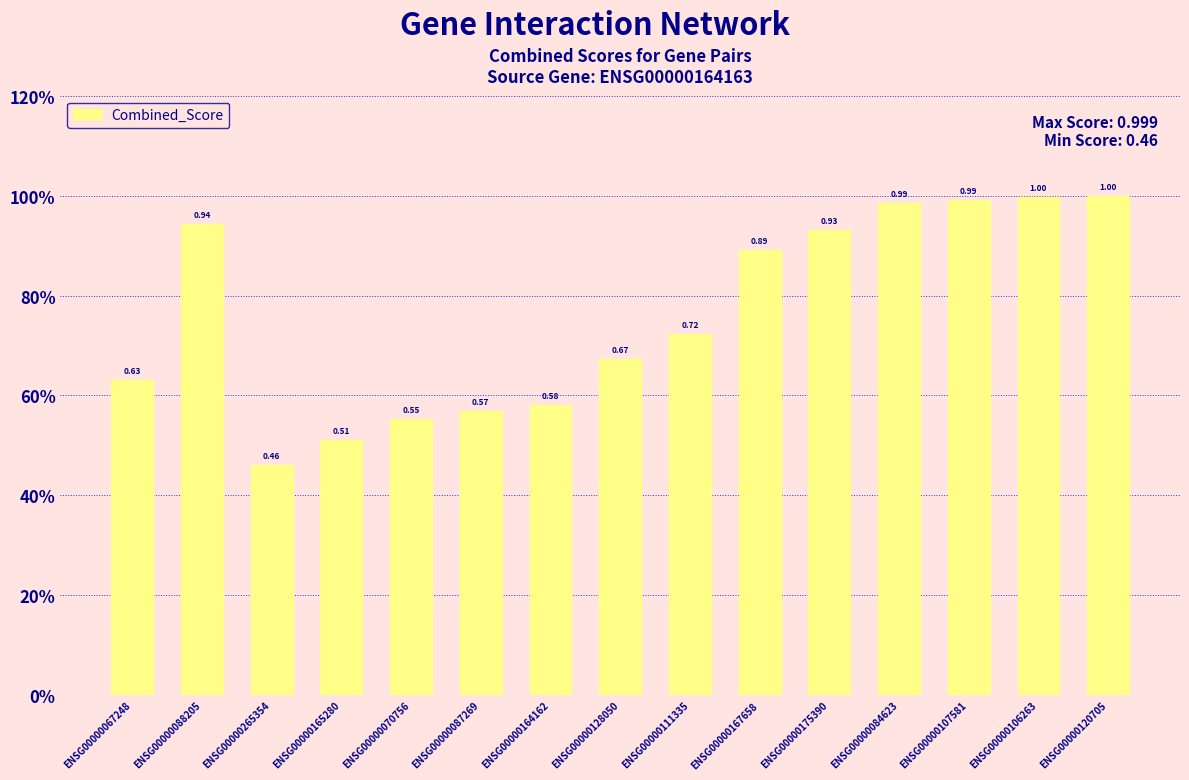

What is the change in value from ENSG00000265354 to ENSG00000106263?

+0.5